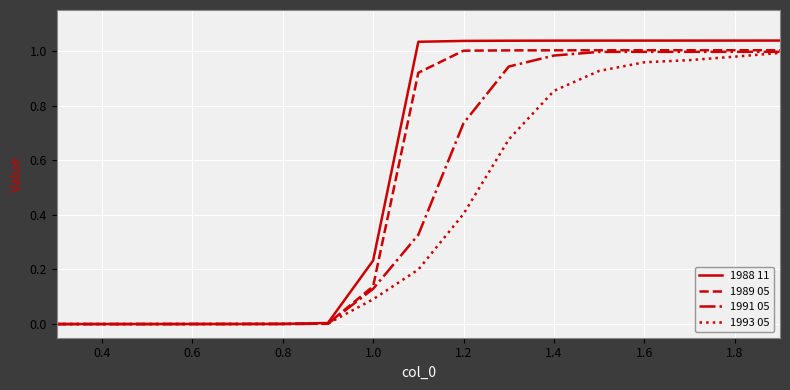

How many distinct data groups are displayed?

4